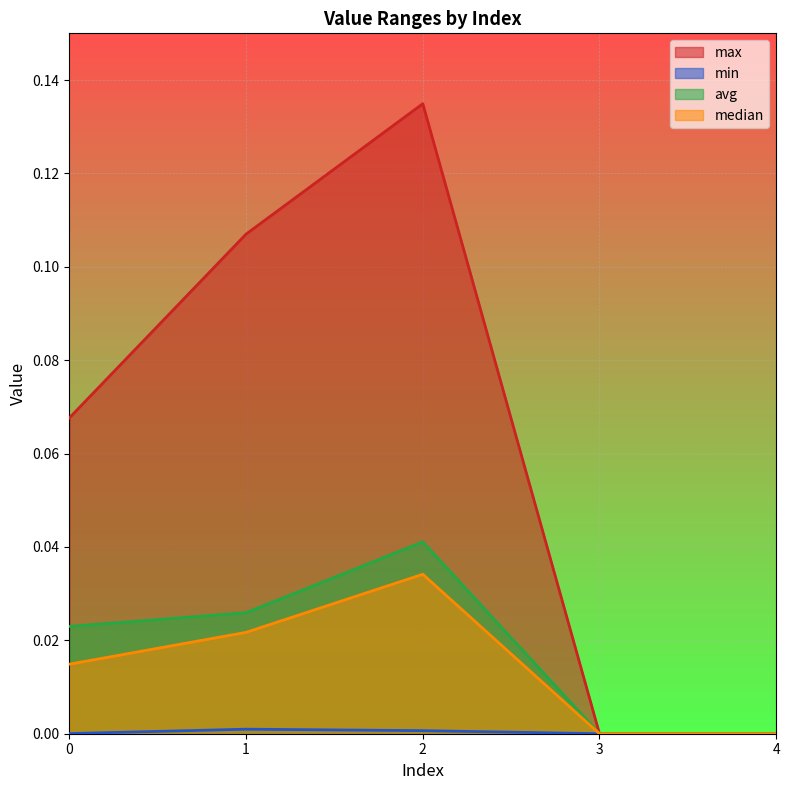

In avg, how many points are higher than both neighbors (excluding endpoints)?

1